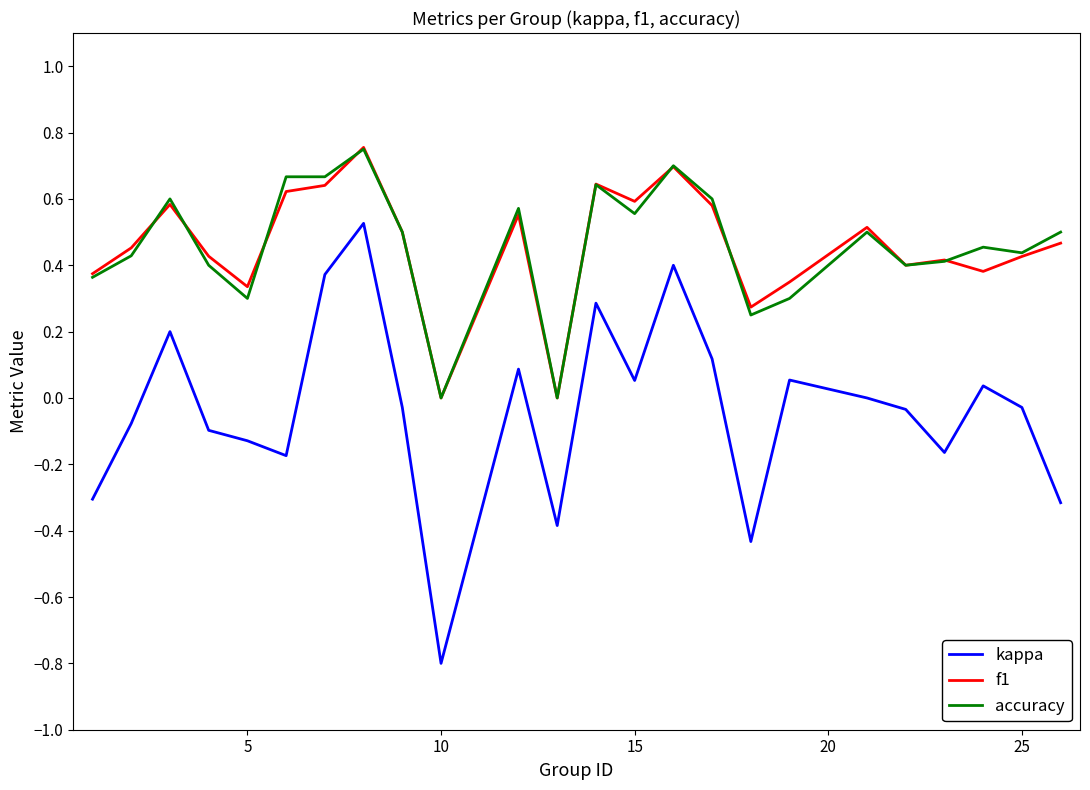

Does the chart display data point markers on the line(s)?

No